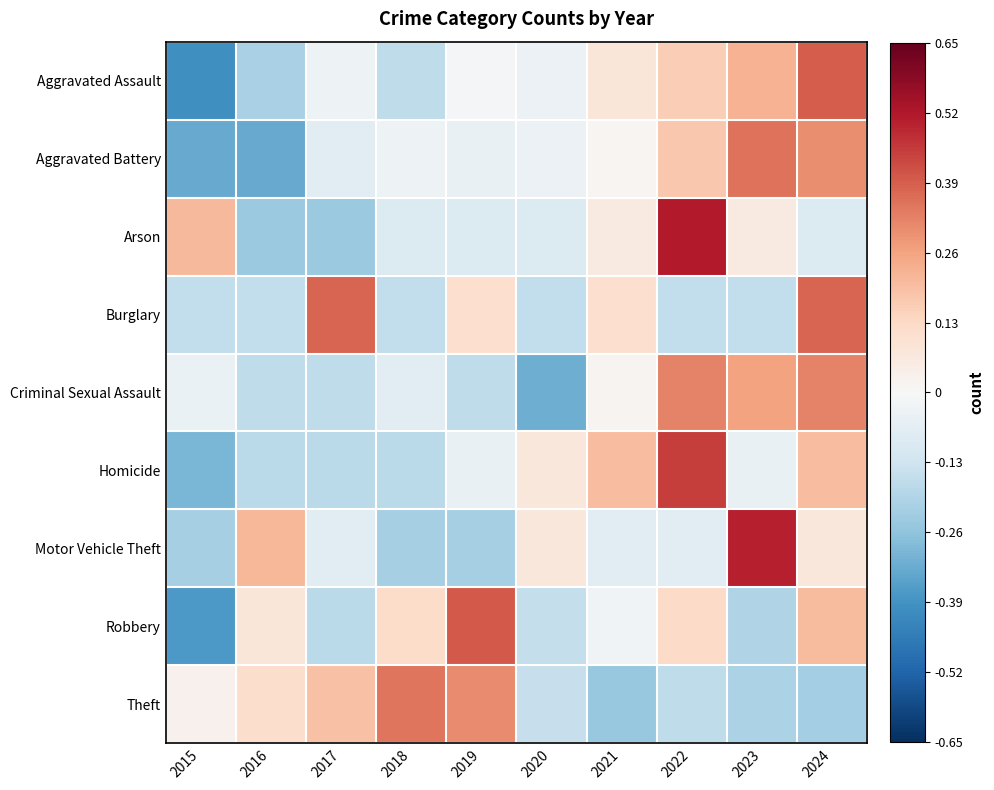

What is the greatest value displayed?

0.5